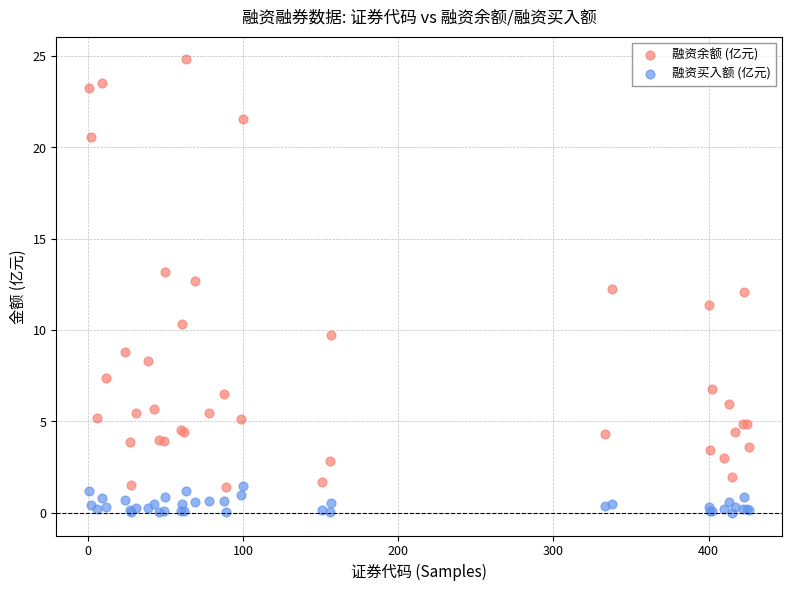

Which series has the largest Y range (max minus min)?

融资余额 (亿元)